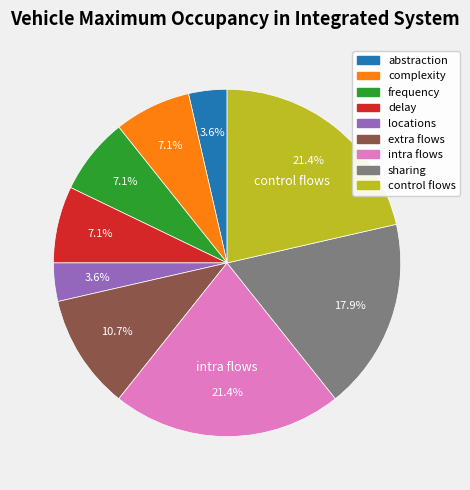

Is extra flows the majority of the pie?

No